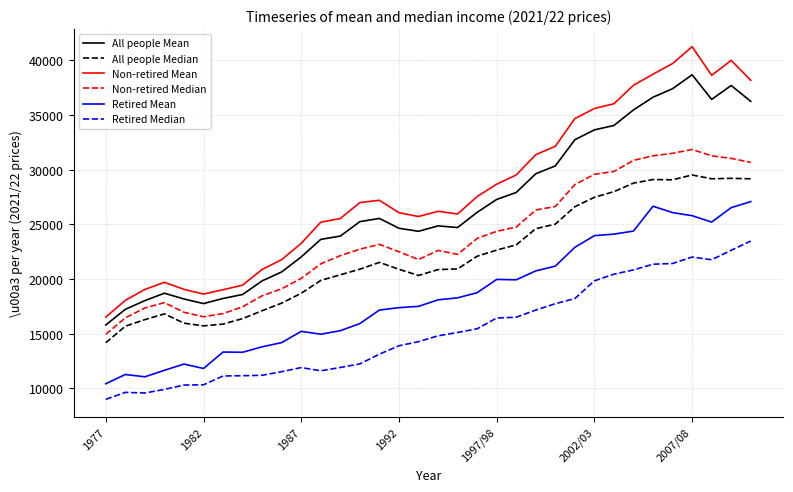

Which series has the widest spread of values?

Non-retired Mean